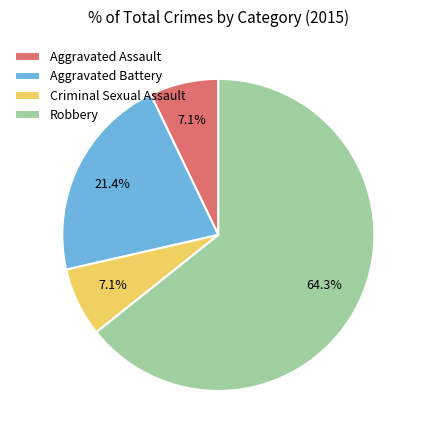

Count the number of slices in the pie.

4